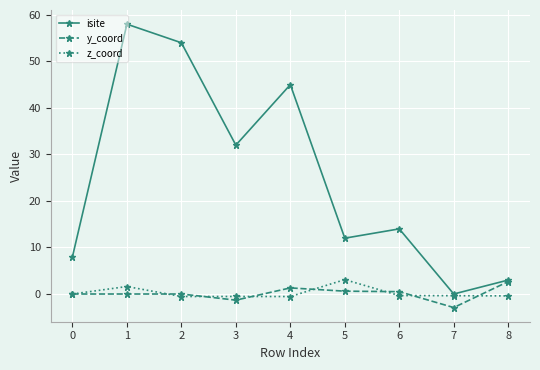

In isite, how many points are lower than both neighbors (excluding endpoints)?

3